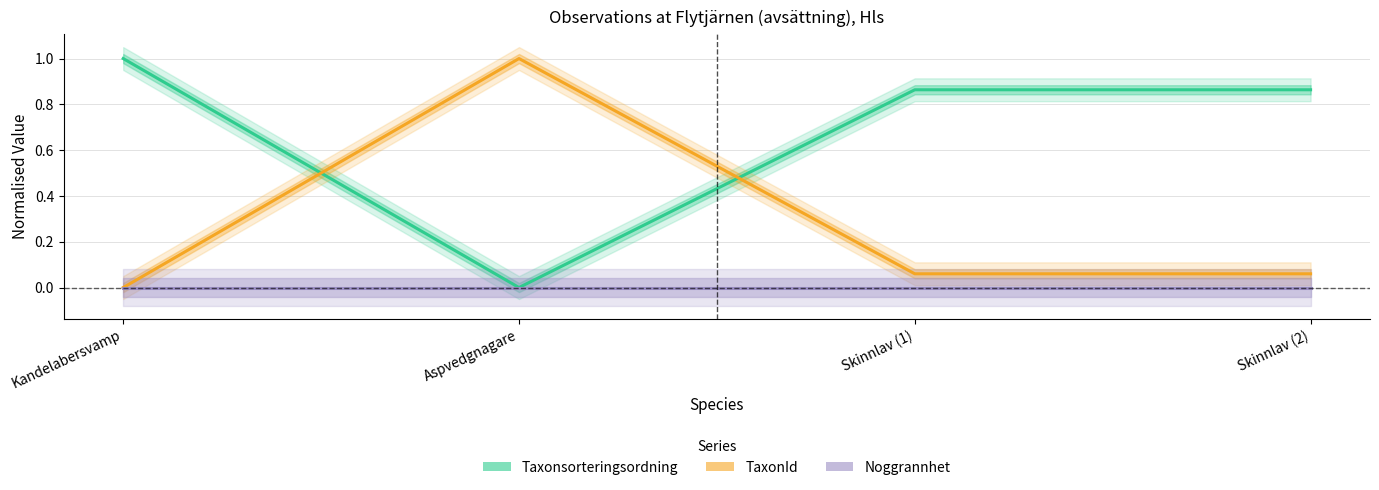

What is the maximum value shown in the chart?

1.0